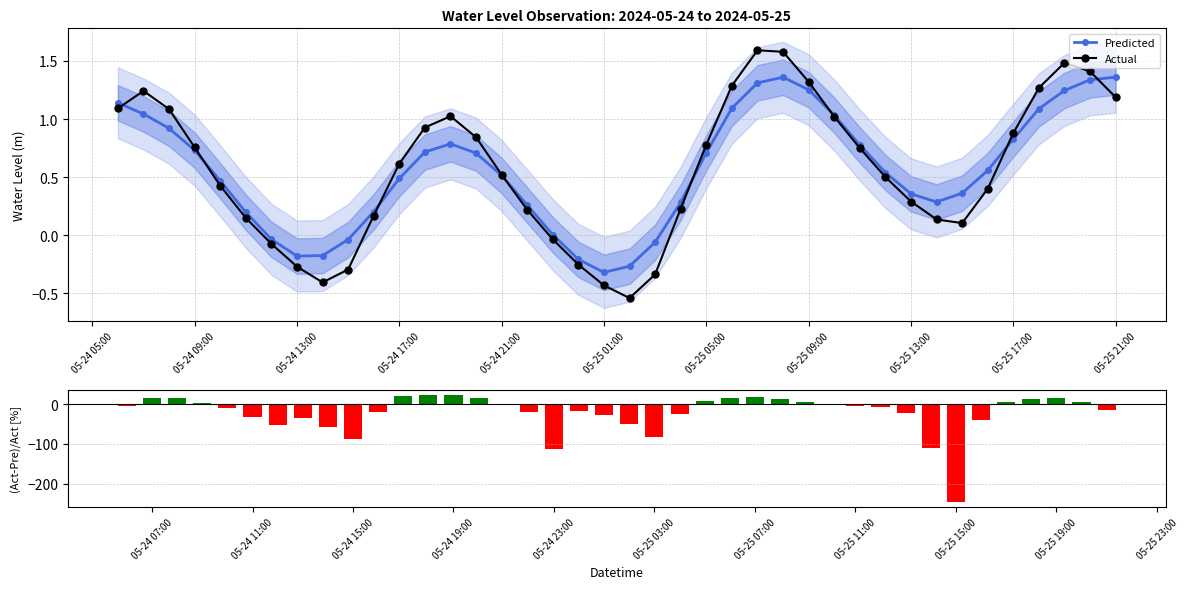

True or false: Actual has a value of -0.1 at 05-24 13:00.

False